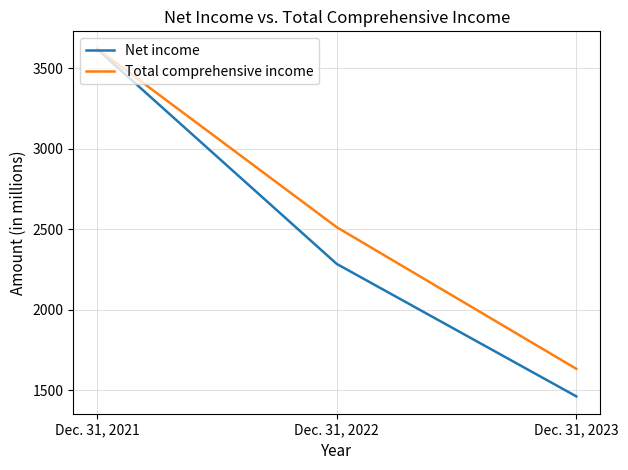

Reading right to left, list all the values displayed in this chart.

Net income: Dec. 31, 2023=1463	Dec. 31, 2022=2285	Dec. 31, 2021=3618
Total comprehensive income: Dec. 31, 2023=1634	Dec. 31, 2022=2513	Dec. 31, 2021=3621